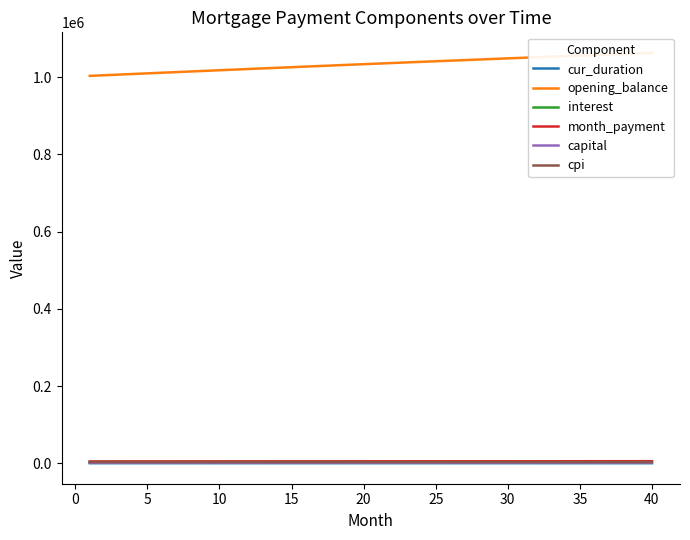

True or false: cur_duration has more than 1 interior local peaks.

False